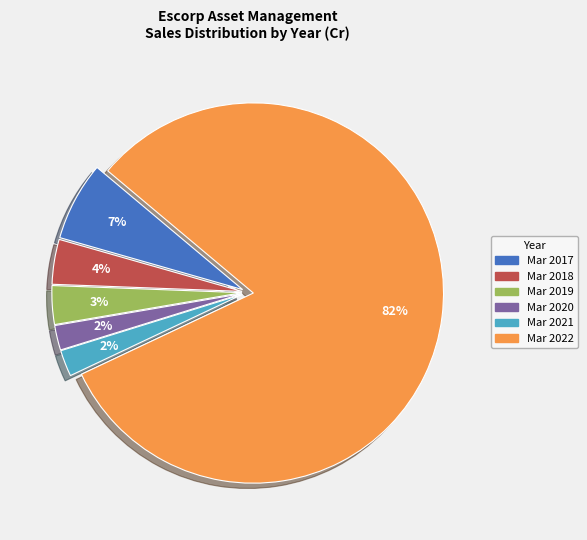

To the nearest percent, what is the difference between the Mar 2022 and Mar 2018 slice percentages?

78%